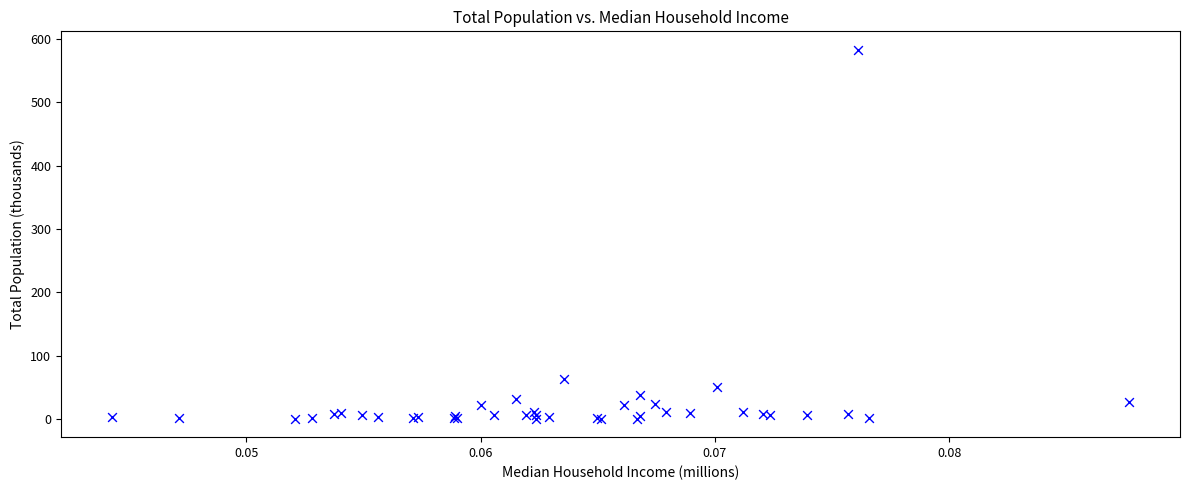

What Y value in the scatter plot is closest to 291?

62.6